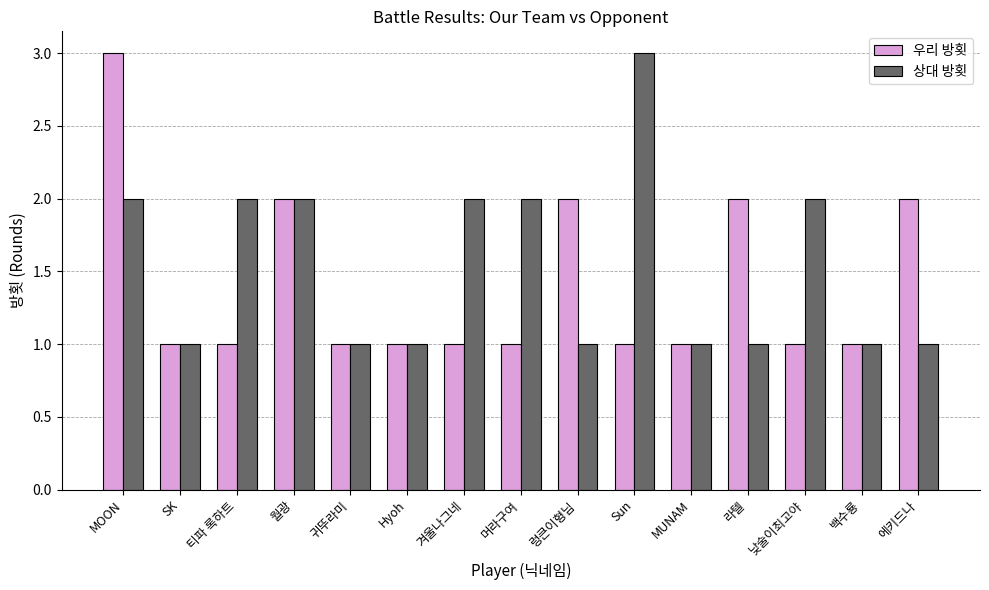

Is the value of 우리 방횟 at 낮술이최고야 greater than the value of 상대 방횟 at 겨울나그네?

No